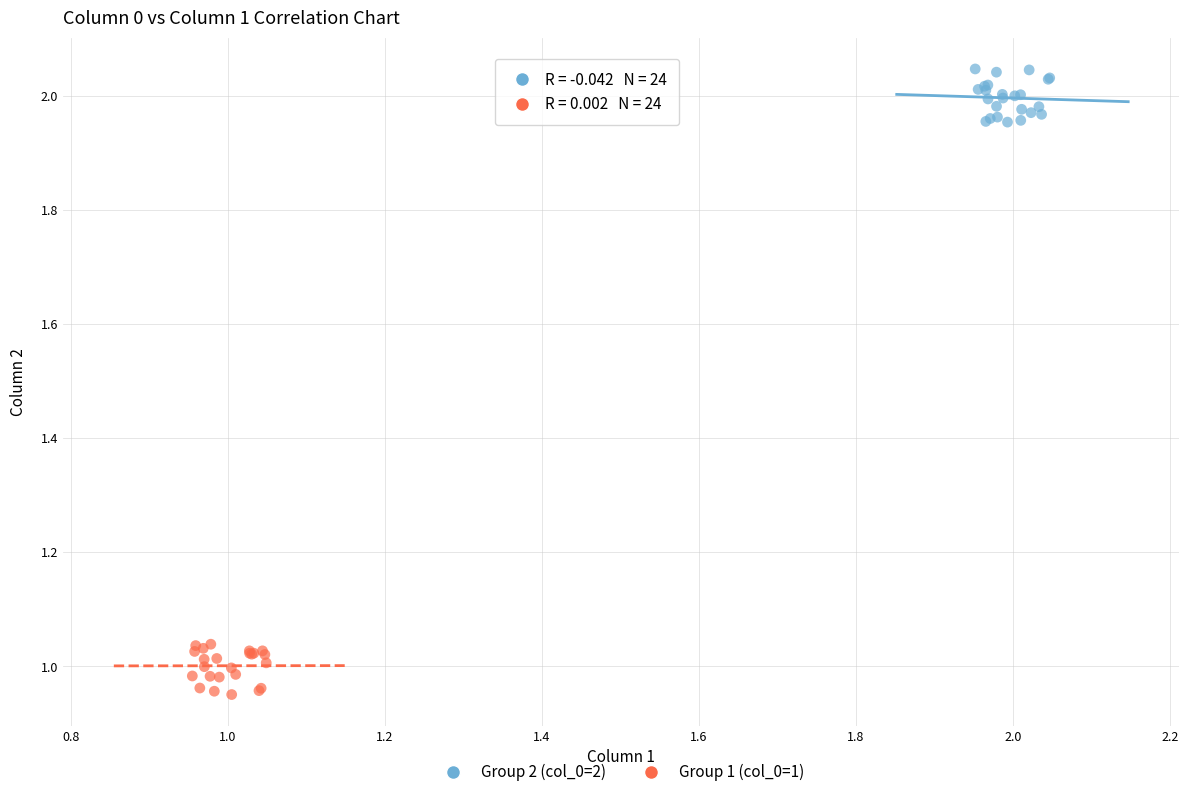

What are all the series names shown in the legend?

Group 2 (col_0=2), Group 1 (col_0=1)